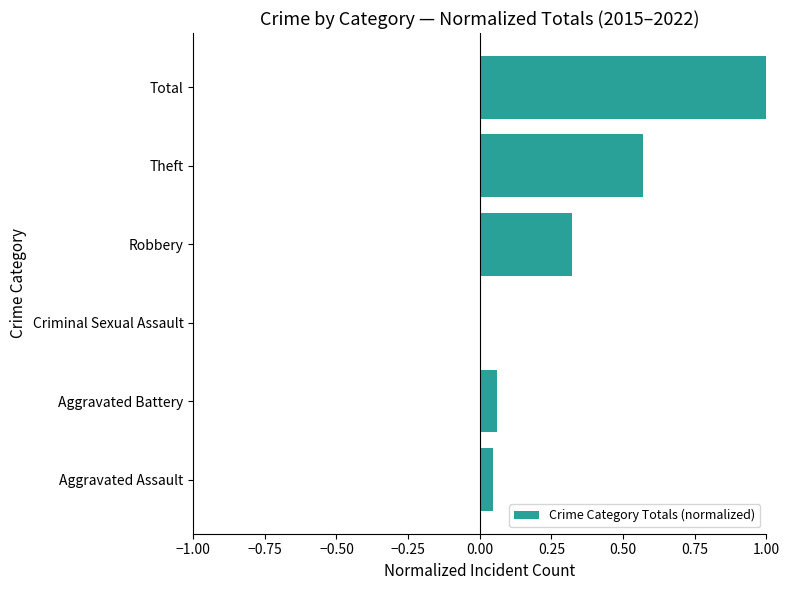

True or false: the data shows 0.2 at Total.

False